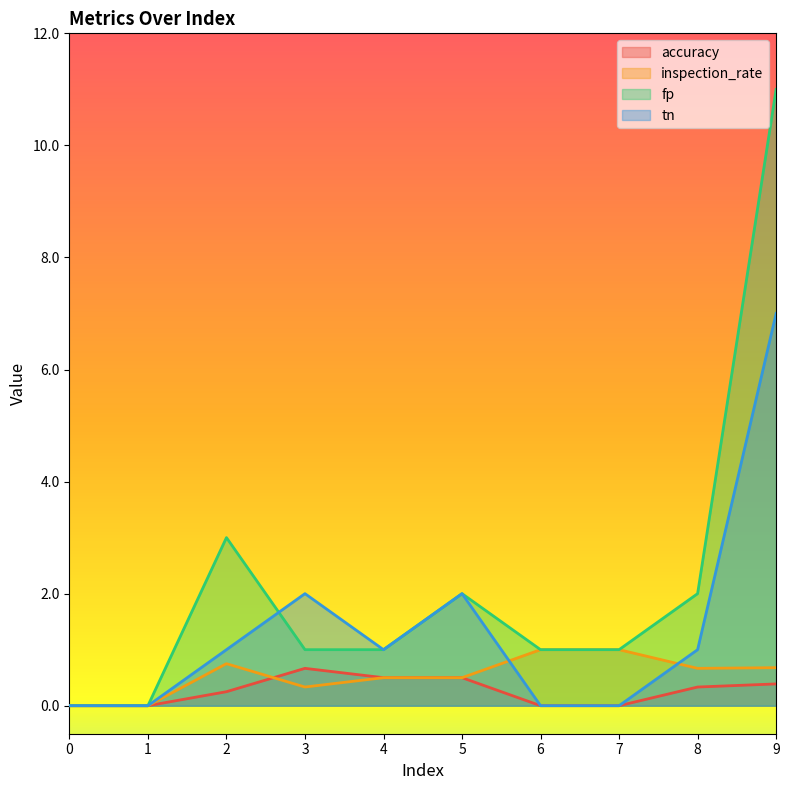

What is the value of the tn point at the 5th from the left?

1.0